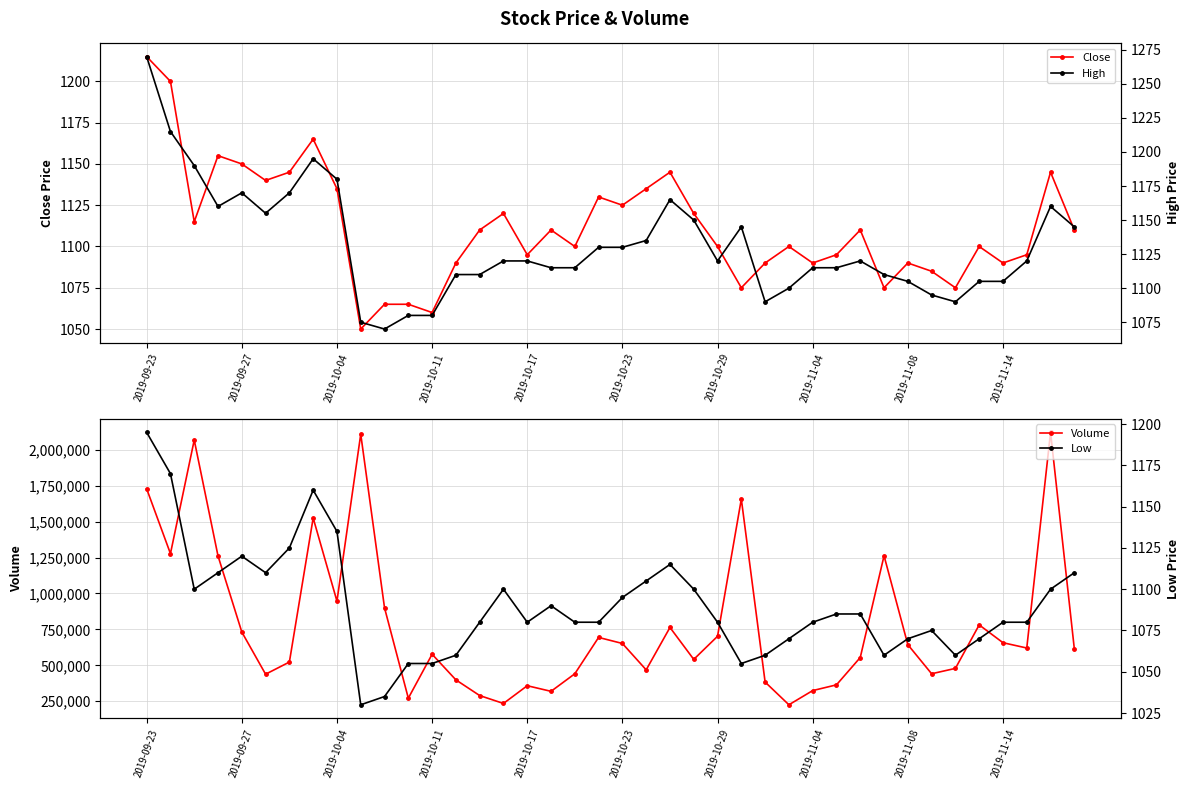

True or false: Close has more than 1 points higher than both neighbors.

True